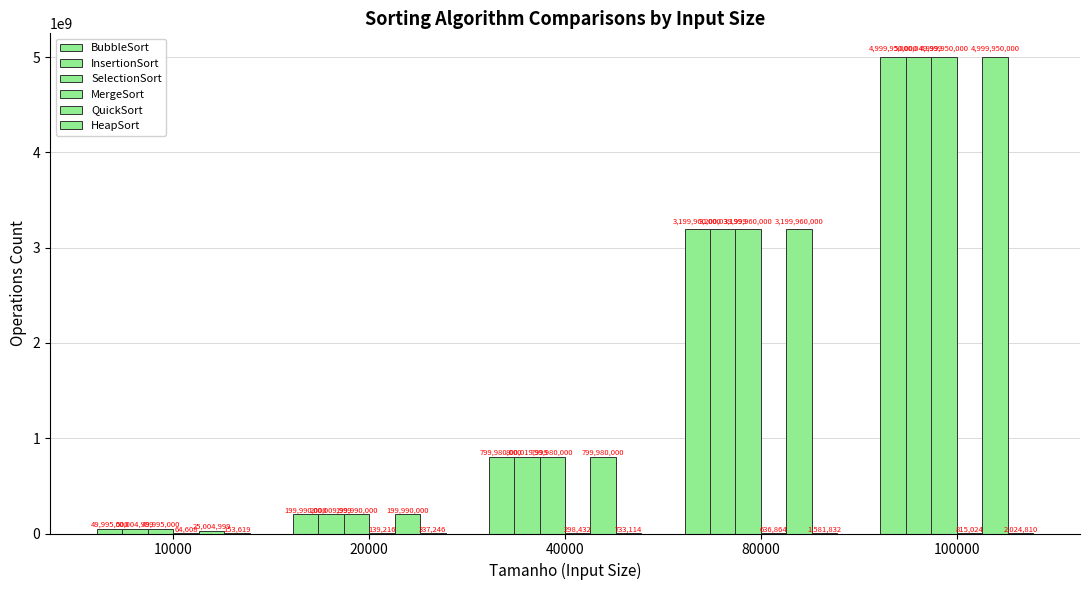

What is the difference between the SelectionSort values at 80000 and 10000?

3149965000